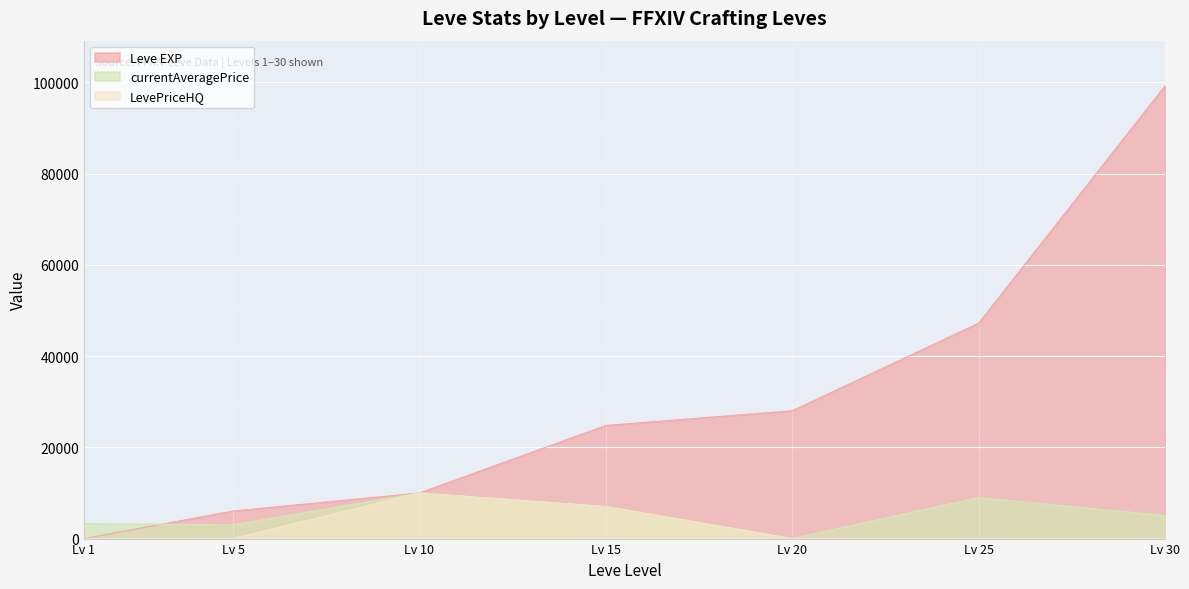

Between Lv 1 and Lv 25, which series saw the biggest shift?

Leve EXP